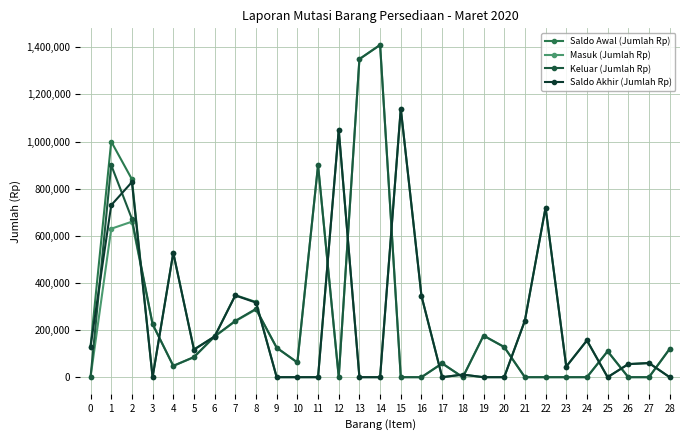

Reading left to right, transcribe all the data shown in this chart.

Saldo Awal (Jumlah Rp): 0=130000	1=1000000	2=840000	3=0	4=528000	5=117500	6=173250	7=348250	8=319000	9=0	10=0	11=0	12=1050000	13=0	14=0	15=1140000	16=345000	17=0	18=11000	19=0	20=0	21=240000	22=720000	23=45000	24=156000	25=0	26=55500	27=60000	28=0
Masuk (Jumlah Rp): 0=0	1=630000	2=660000	3=225000	4=48000	5=85000	6=172500	7=237500	8=287500	9=125000	10=62500	11=900000	12=0	13=1350000	14=1410000	15=0	16=0	17=58500	18=0	19=176400	20=128100	21=0	22=0	23=0	24=0	25=110000	26=0	27=0	28=120000
Keluar (Jumlah Rp): 0=0	1=900000	2=672000	3=225000	4=48000	5=85500	6=173250	7=239000	8=290000	9=125000	10=62500	11=900000	12=0	13=1350000	14=1410000	15=0	16=0	17=58500	18=0	19=176400	20=128100	21=0	22=0	23=0	24=0	25=110000	26=0	27=0	28=120000
Saldo Akhir (Jumlah Rp): 0=130000	1=730000	2=828000	3=0	4=528000	5=117000	6=172500	7=346750	8=316500	9=0	10=0	11=0	12=1050000	13=0	14=0	15=1140000	16=345000	17=0	18=11000	19=0	20=0	21=240000	22=720000	23=45000	24=156000	25=0	26=55500	27=60000	28=0